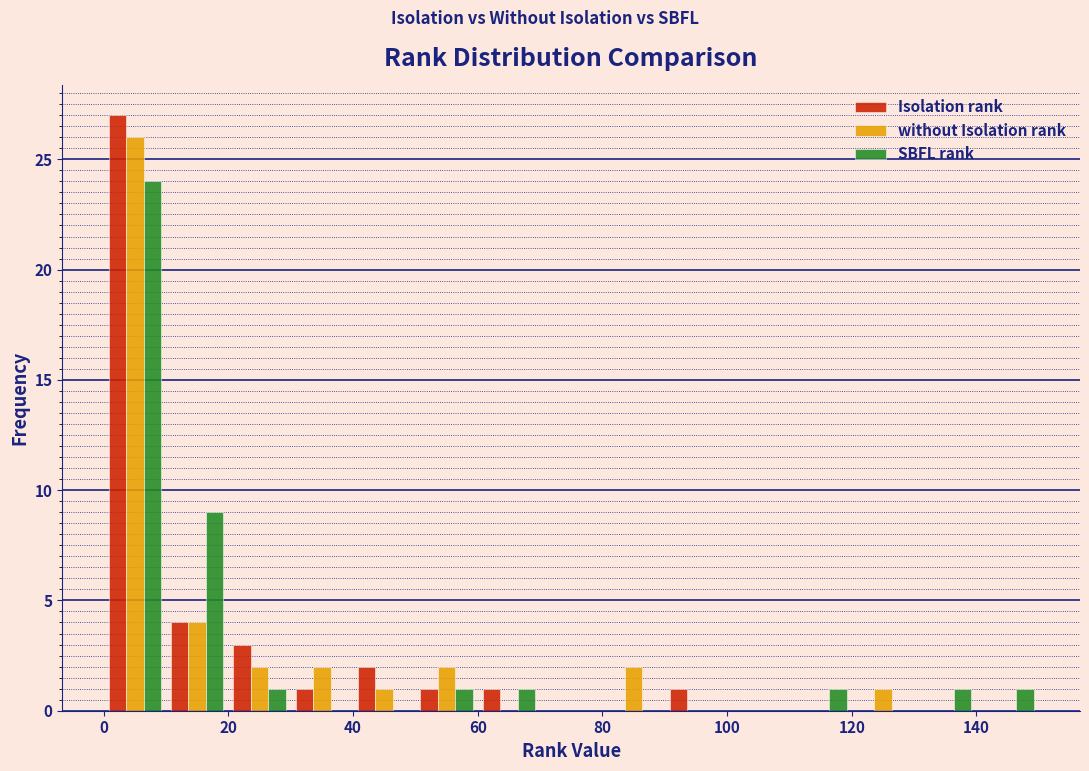

Reading left to right, transcribe this chart: for each range on the x-axis, give the height of each series' bar. The values are not printed on the chart, so give them approximately, as read against the axis.

0 to 10: Isolation rank=27	without Isolation rank=26	SBFL rank=24
10 to 20: Isolation rank=4	without Isolation rank=4	SBFL rank=9
20 to 30: Isolation rank=3	without Isolation rank=2	SBFL rank=1
30 to 40: Isolation rank=1	without Isolation rank=2	SBFL rank=0
40 to 50: Isolation rank=2	without Isolation rank=1	SBFL rank=0
50 to 60: Isolation rank=1	without Isolation rank=2	SBFL rank=1
60 to 70: Isolation rank=1	without Isolation rank=0	SBFL rank=1
70 to 80: Isolation rank=0	without Isolation rank=0	SBFL rank=0
80 to 90: Isolation rank=0	without Isolation rank=2	SBFL rank=0
90 to 100: Isolation rank=1	without Isolation rank=0	SBFL rank=0
100 to 110: Isolation rank=0	without Isolation rank=0	SBFL rank=0
110 to 120: Isolation rank=0	without Isolation rank=0	SBFL rank=1
120 to 130: Isolation rank=0	without Isolation rank=1	SBFL rank=0
130 to 140: Isolation rank=0	without Isolation rank=0	SBFL rank=1
140 to 150: Isolation rank=0	without Isolation rank=0	SBFL rank=1